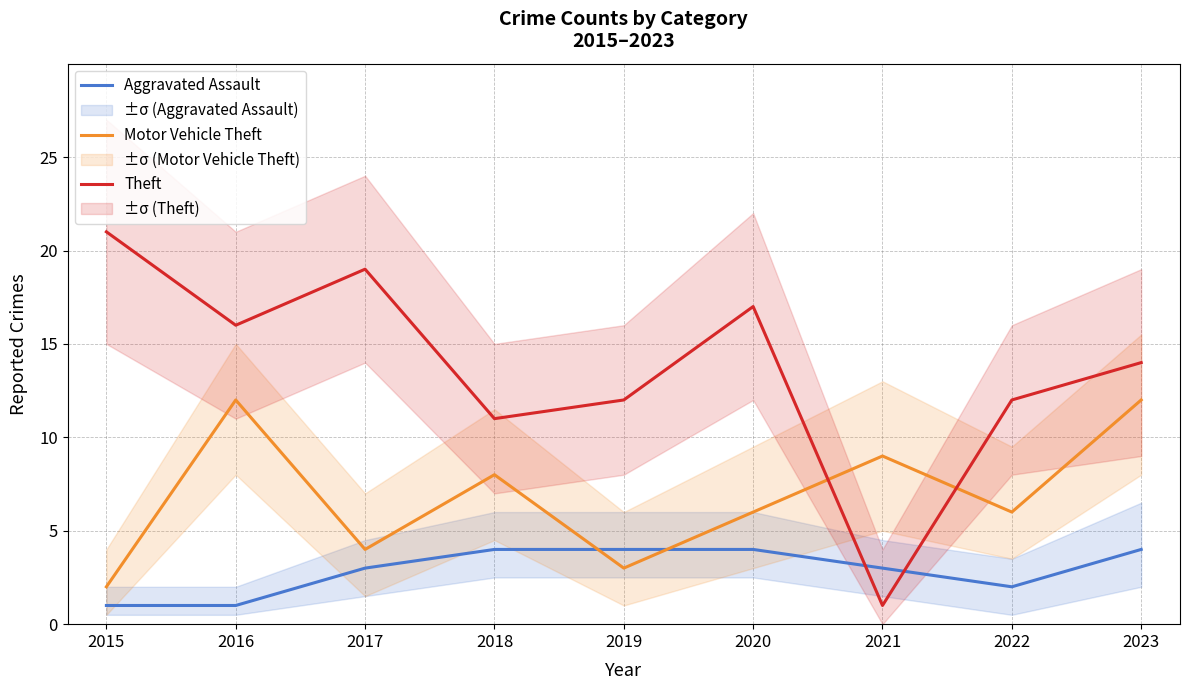

Reading left to right, list all the values displayed in this chart.

Aggravated Assault: 2015=1	2016=1	2017=3	2018=4	2019=4	2020=4	2021=3	2022=2	2023=4
Motor Vehicle Theft: 2015=2	2016=12	2017=4	2018=8	2019=3	2020=6	2021=9	2022=6	2023=12
Theft: 2015=21	2016=16	2017=19	2018=11	2019=12	2020=17	2021=1	2022=12	2023=14